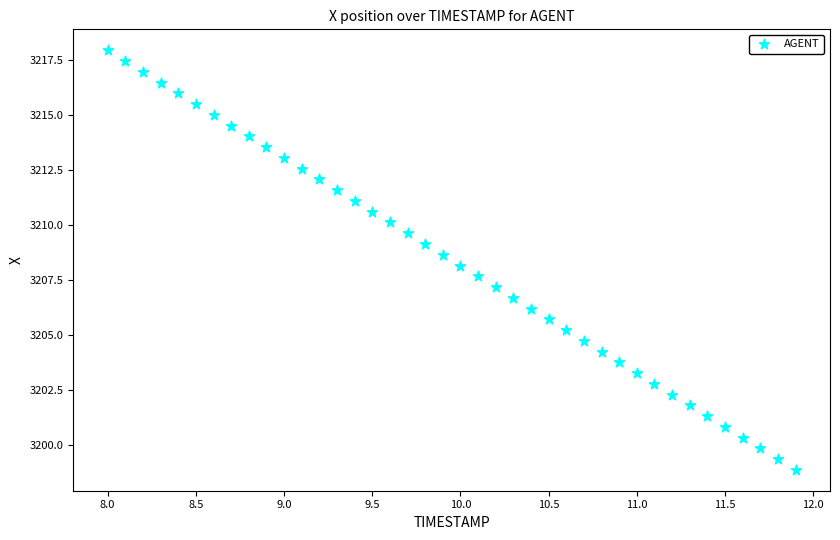

What is the range of Y values (max minus min)?

19.0